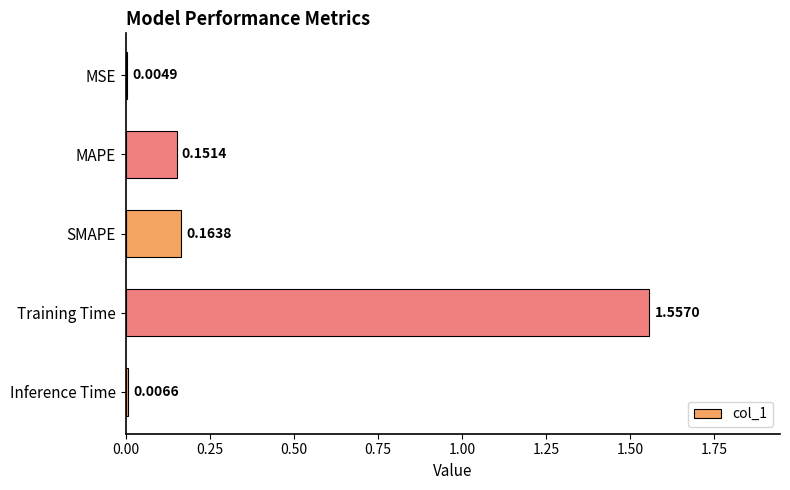

Where is the data nearest to the value 0?

MSE